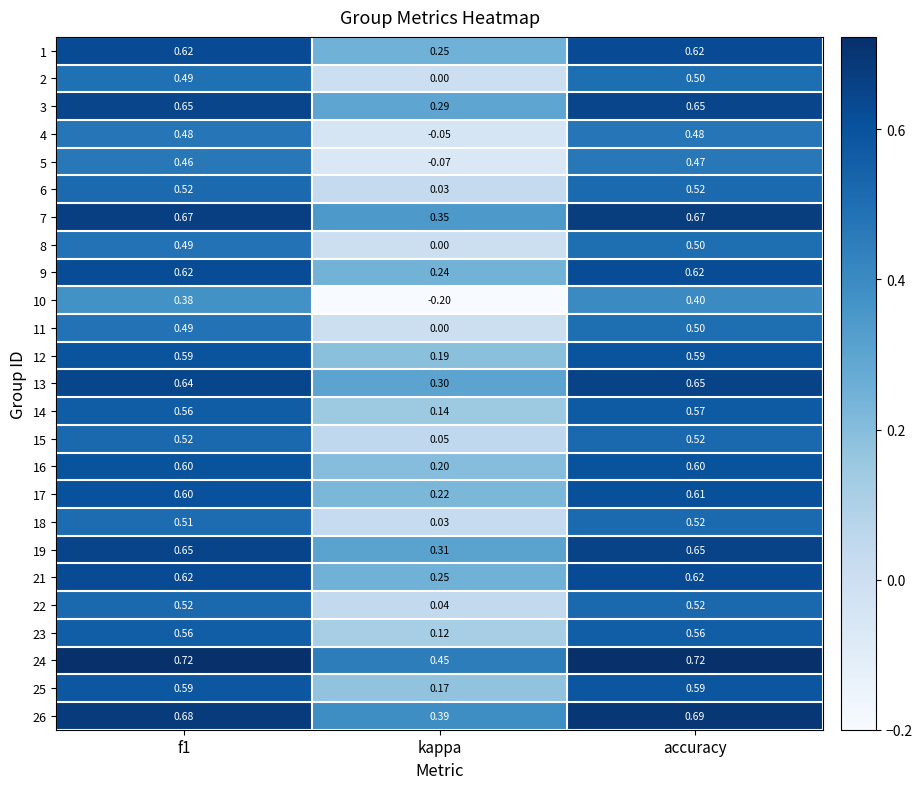

At how many categories does at least one series exceed 0?

3